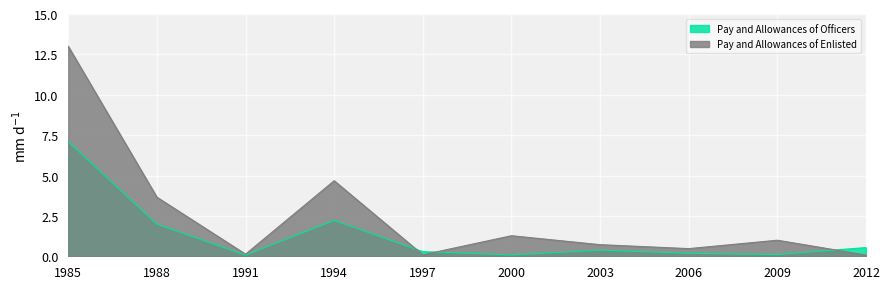

At which label is Pay and Allowances of Officers closest to 3?

1994